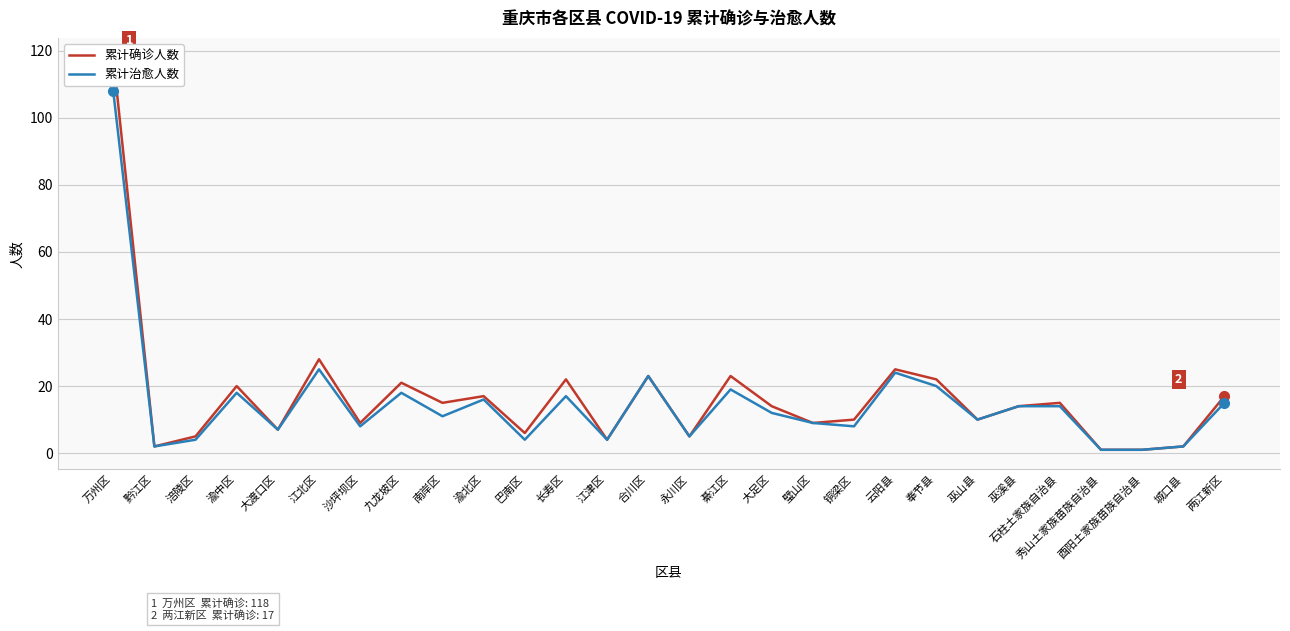

What is the value of the 累计确诊人数 point at the 4th from the left?

20